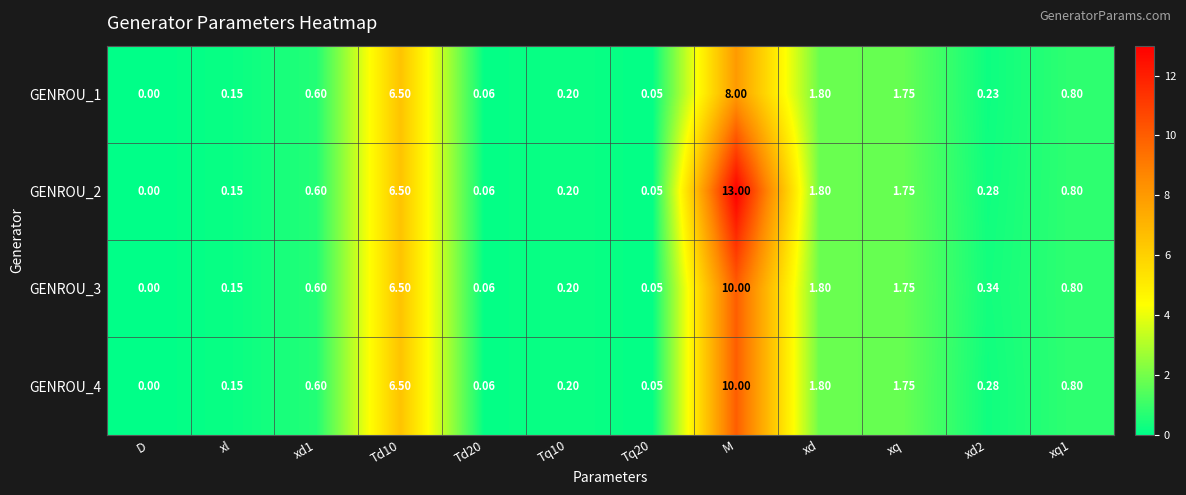

Which label corresponds to the smallest value in the chart?

D